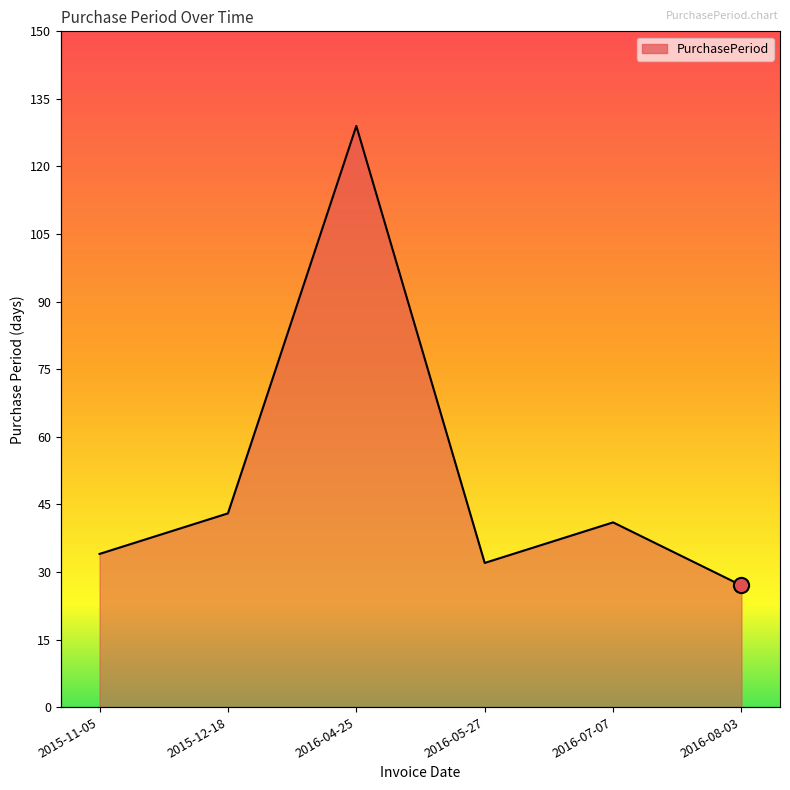

What is the change in value from 2015-11-05 to 2015-12-18?

+9